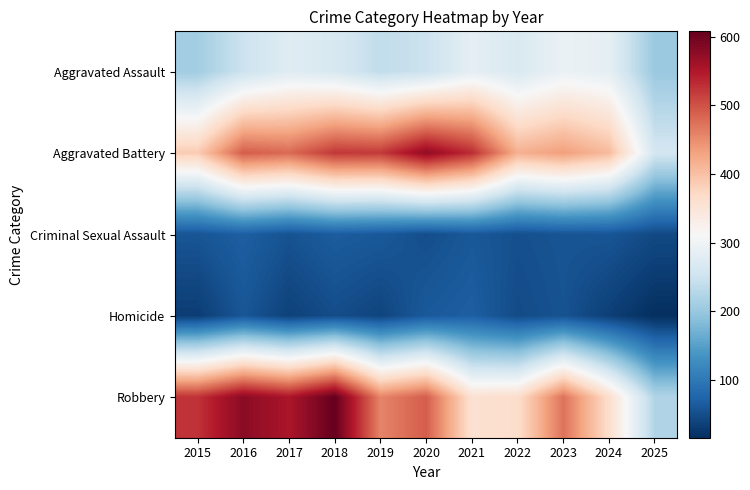

At which category does the chart reach its minimum across all series?

2025